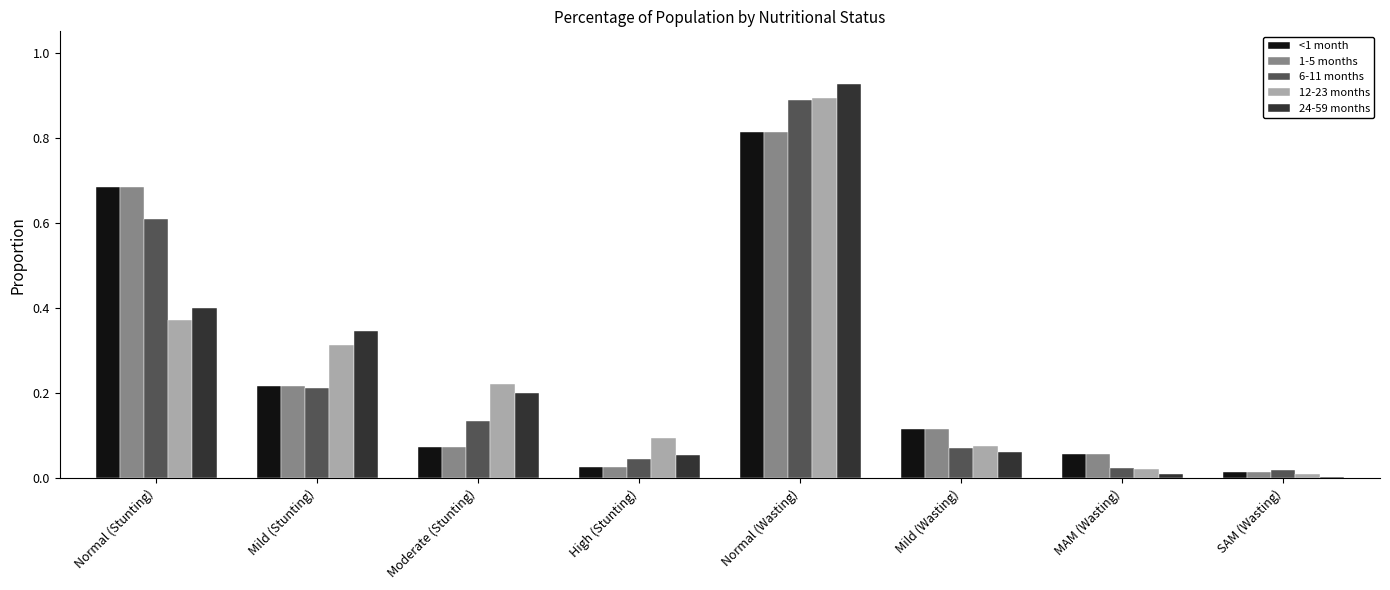

At which label does 12-23 months reach its peak?

Normal (Wasting)